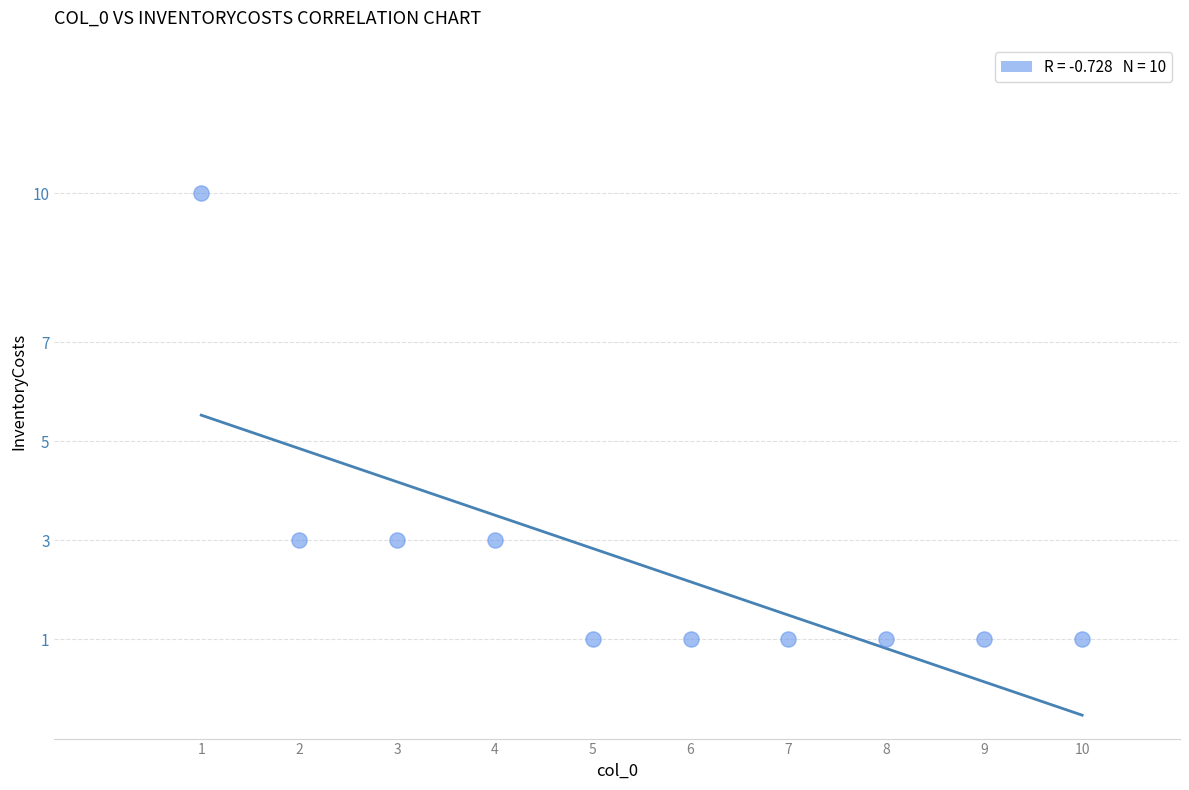

What is the range of X values (max minus min)?

9